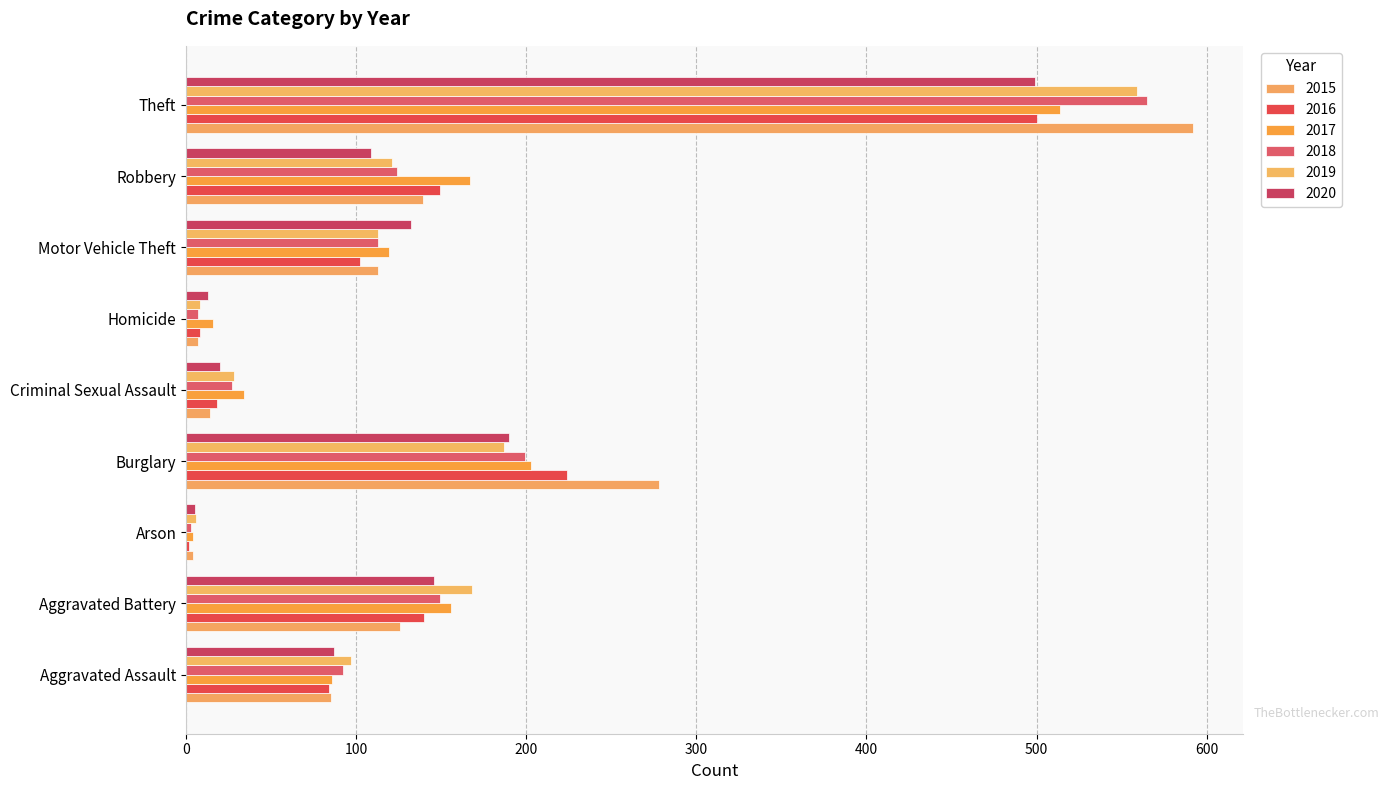

What is the label of the 5th bar from the left?

Criminal Sexual Assault